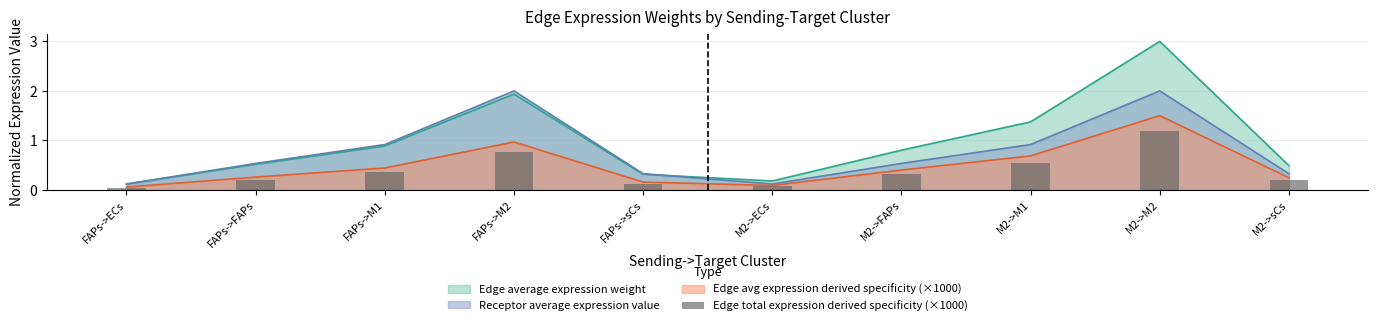

Which label corresponds to the largest value in the chart?

M2->M2